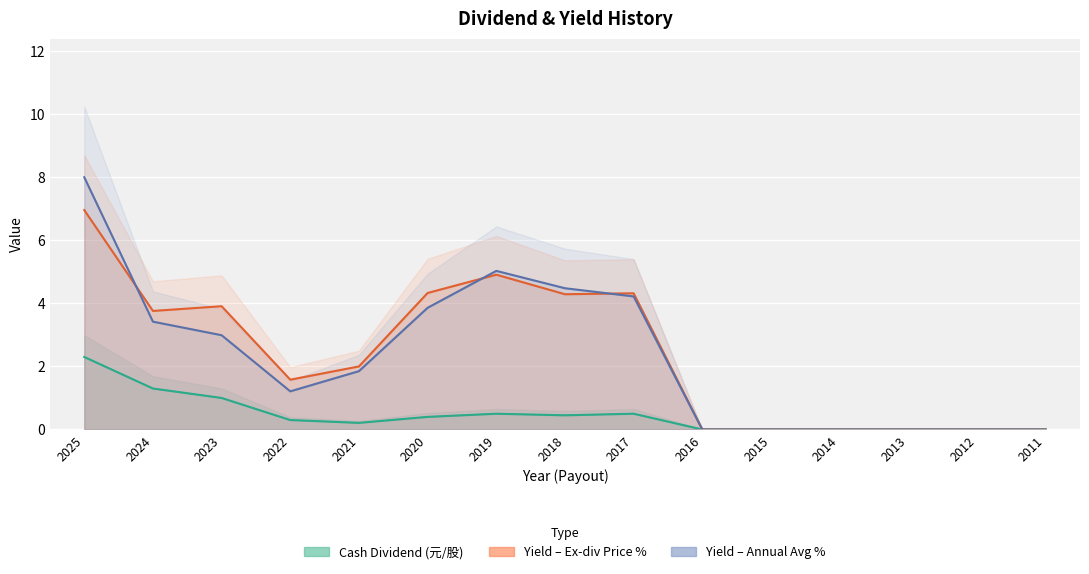

Which has a higher value, 2016 or 2024?

2024